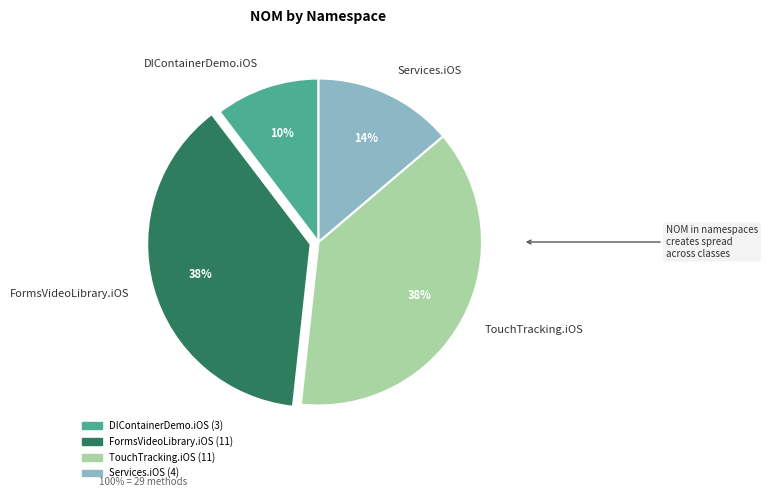

Is the sum of DIContainerDemo.iOS and TouchTracking.iOS greater than half?

No